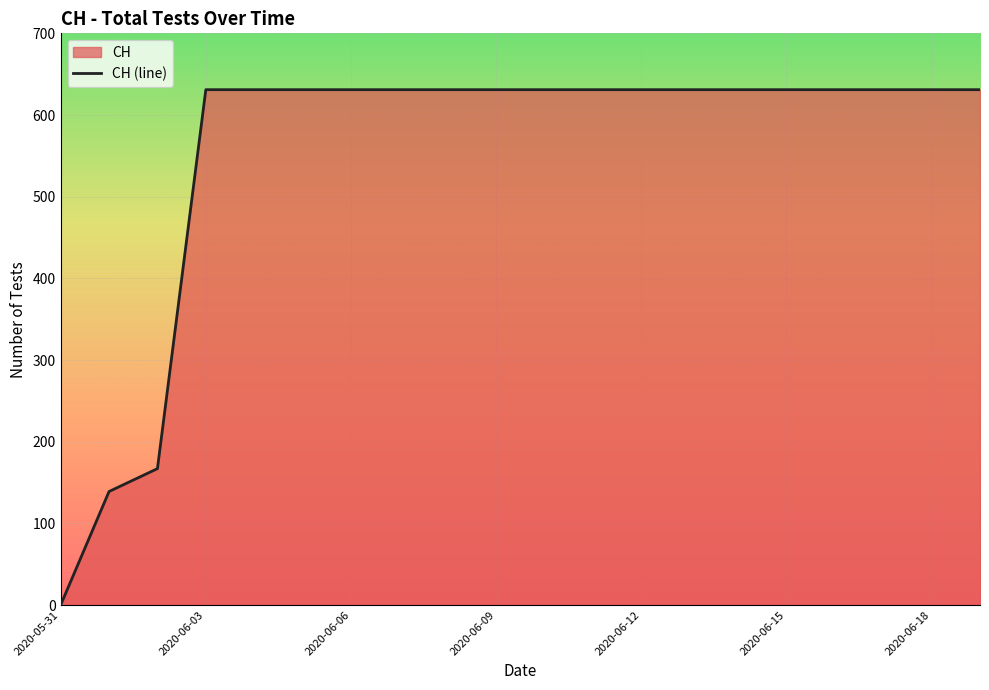

Which category has the lowest value across all series?

2020-05-31